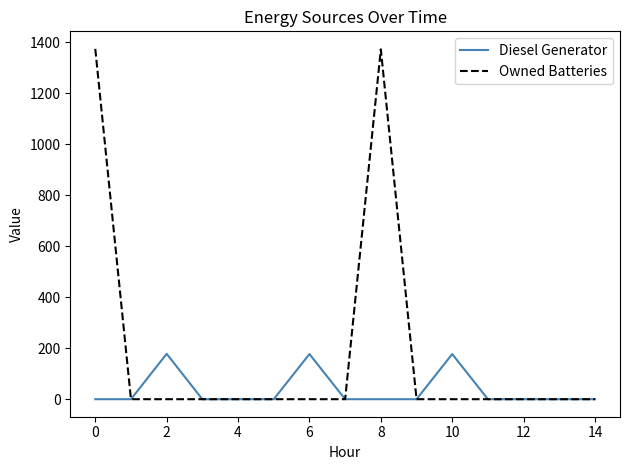

What are all the series names shown in the legend?

Diesel Generator, Owned Batteries